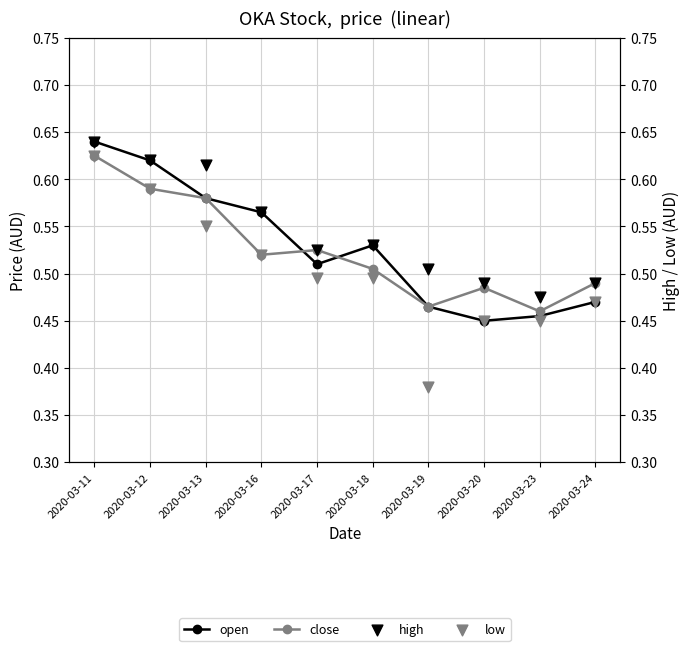

Which series reaches the minimum Y coordinate?

low